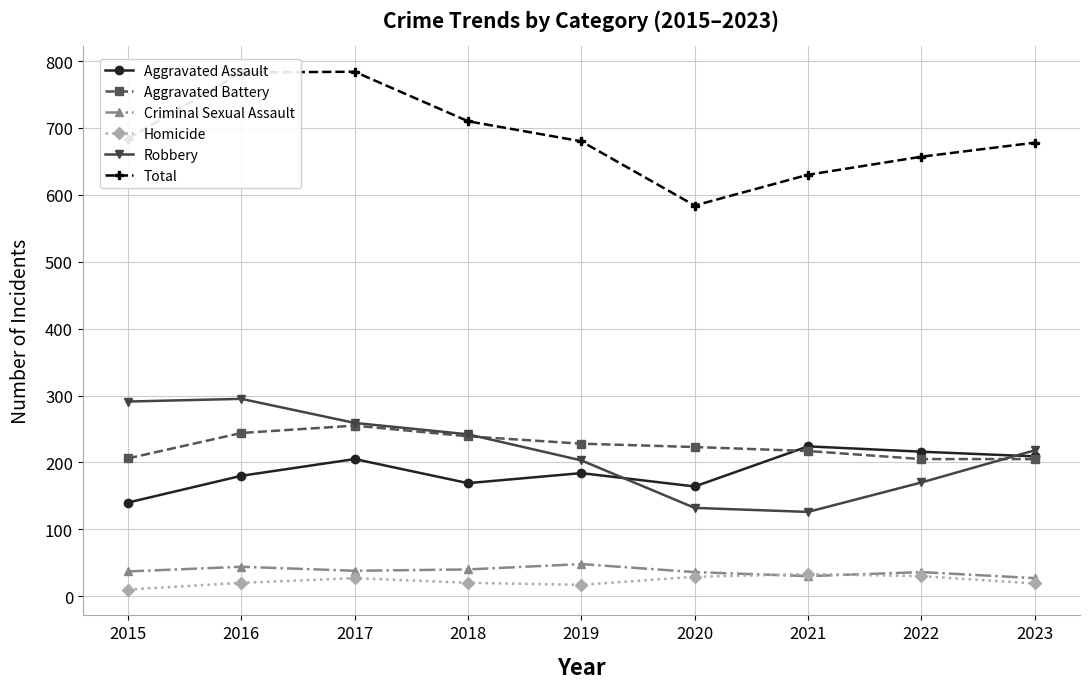

What is the maximum value shown in the chart?

784